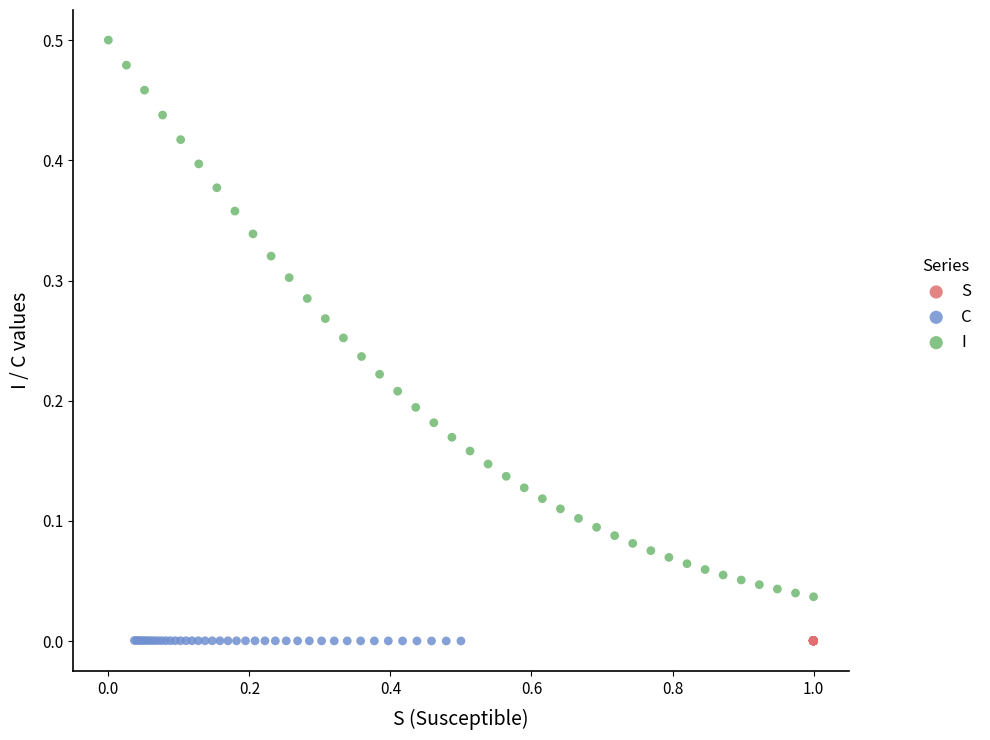

Which series reaches the maximum Y coordinate?

I